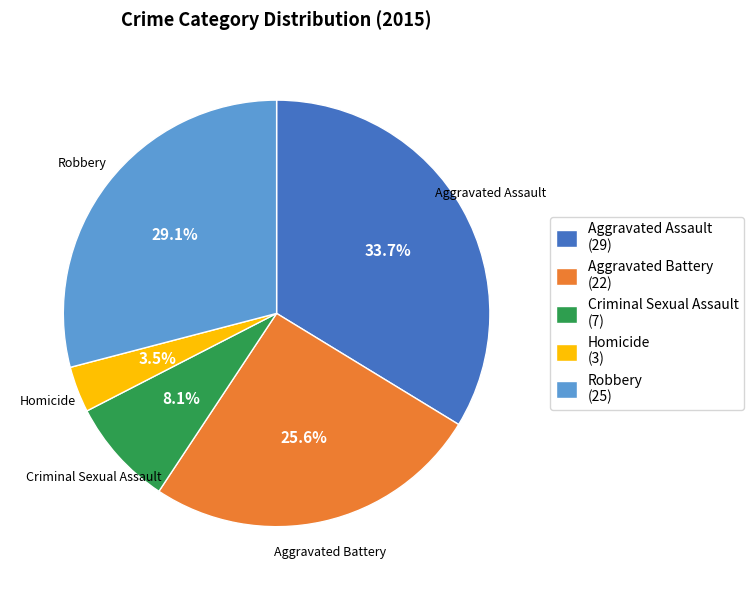

To the nearest percent, what is the difference between the largest and smallest slice percentages?

30%